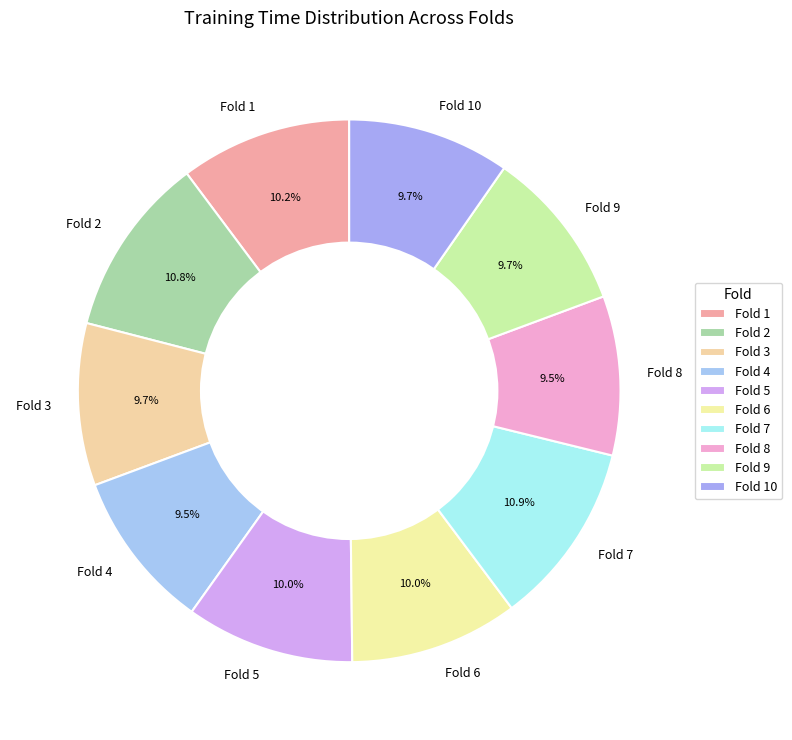

Does Fold 7 account for over 50% of the chart?

No